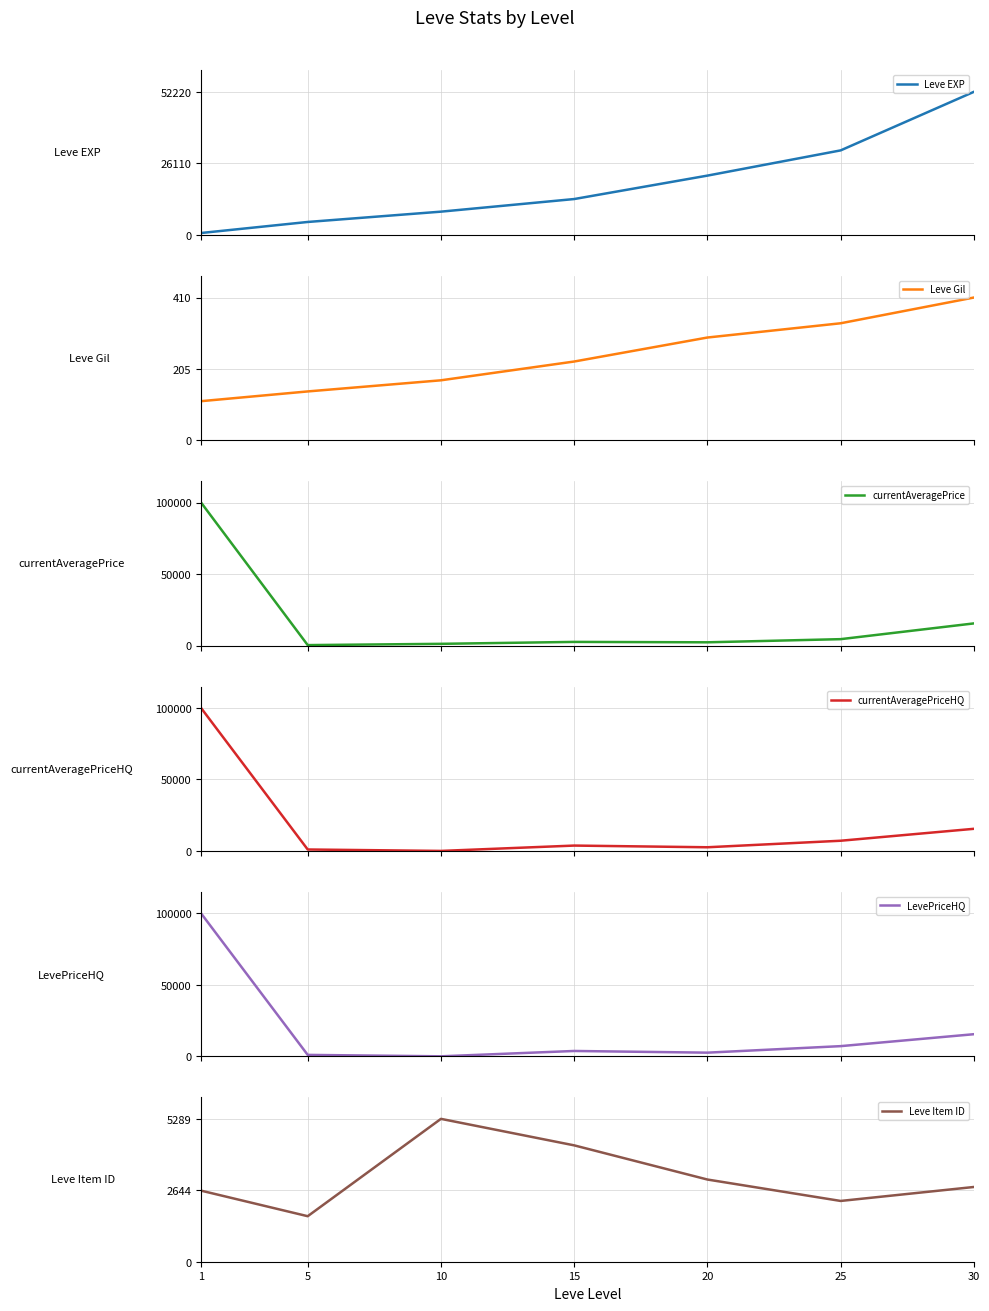

Which category has the lowest value in the Leve EXP series?

1